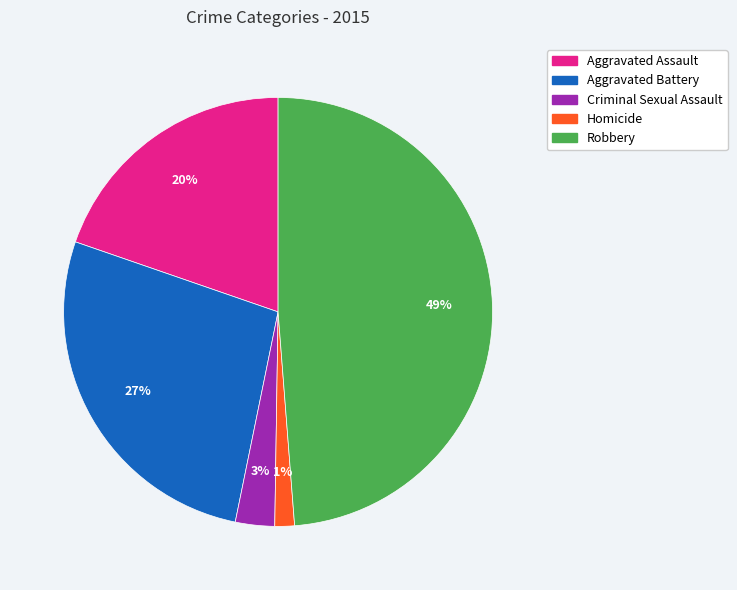

How many slices are in this pie chart?

5